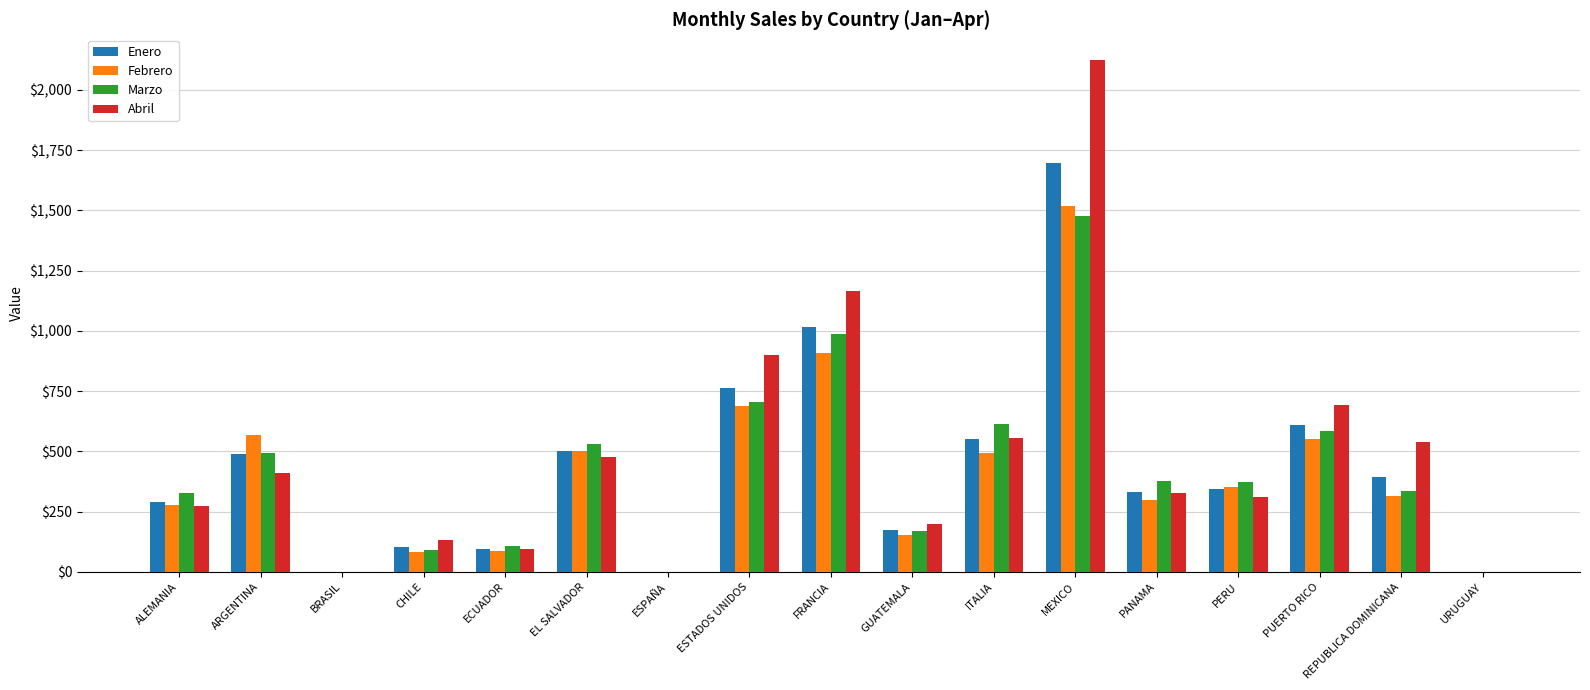

How many series are shown in this chart?

4